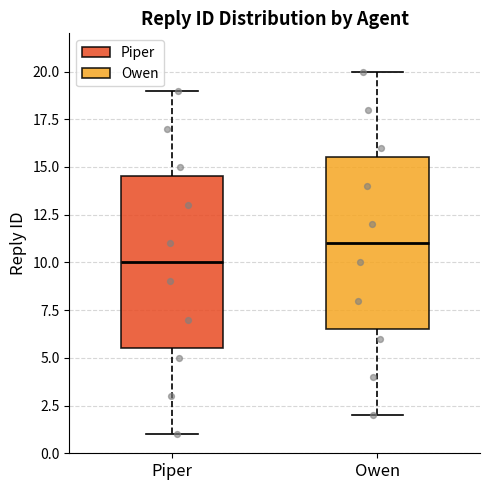

Reading left to right, transcribe this box plot: for each box, give where its median line is, the range the box spans, and where its two whiskers end, as read against the y-axis. The values are not printed on the chart, so give them approximately, as read against the axis.

Piper: median 10.0, box 5.5 to 14.5, whiskers 1.0 to 19.0
Owen: median 11.0, box 6.5 to 15.5, whiskers 2.0 to 20.0